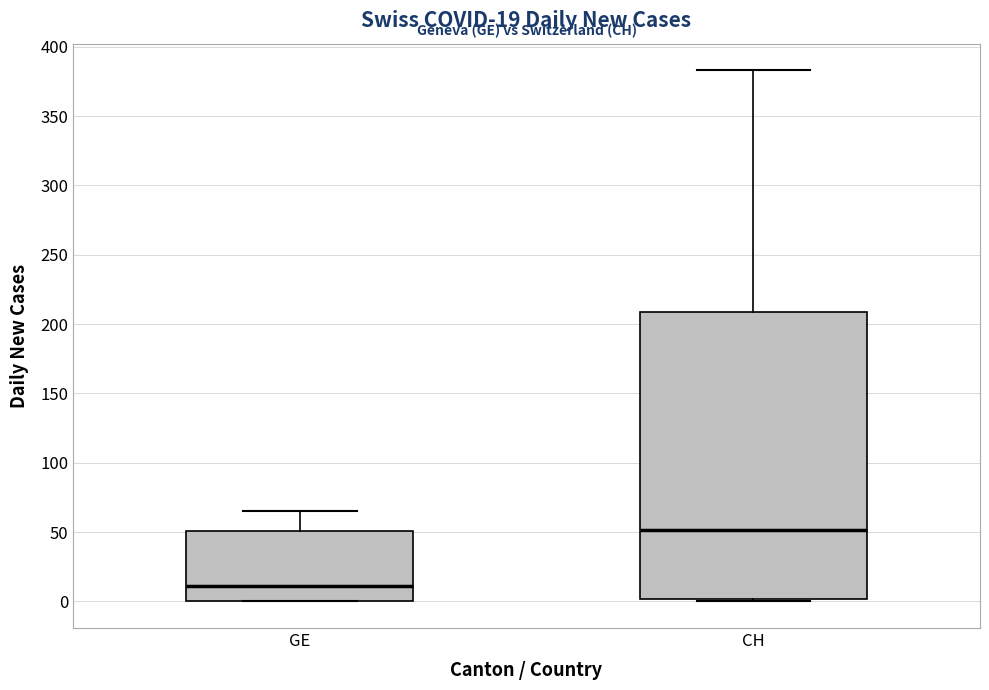

Which box's median line is the highest?

CH